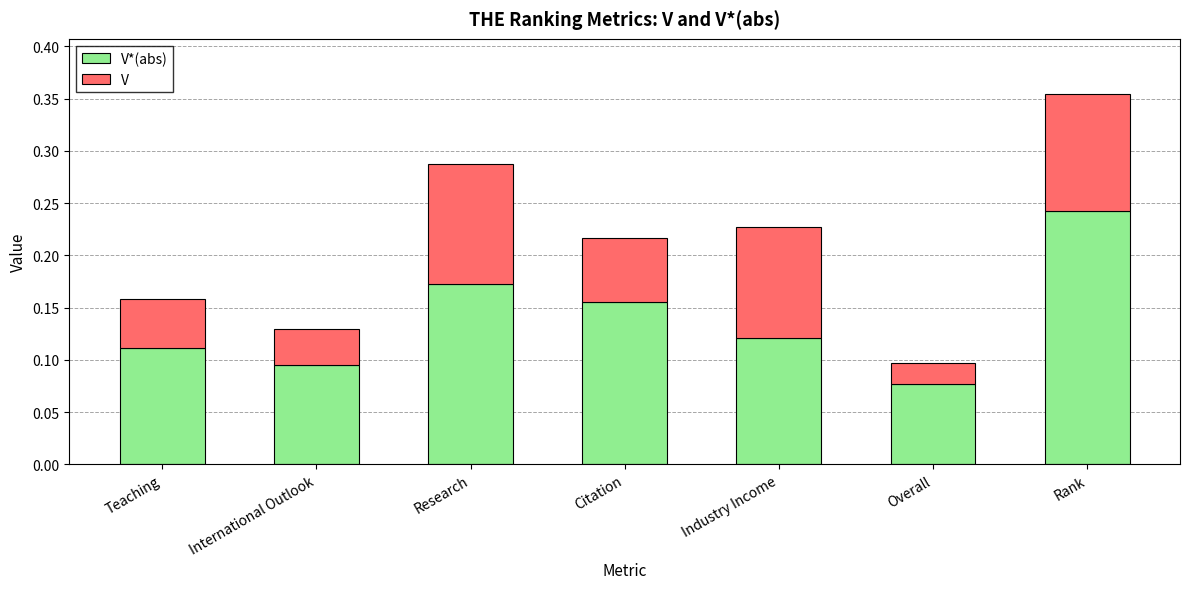

What is the total value across all series at Research?

0.3